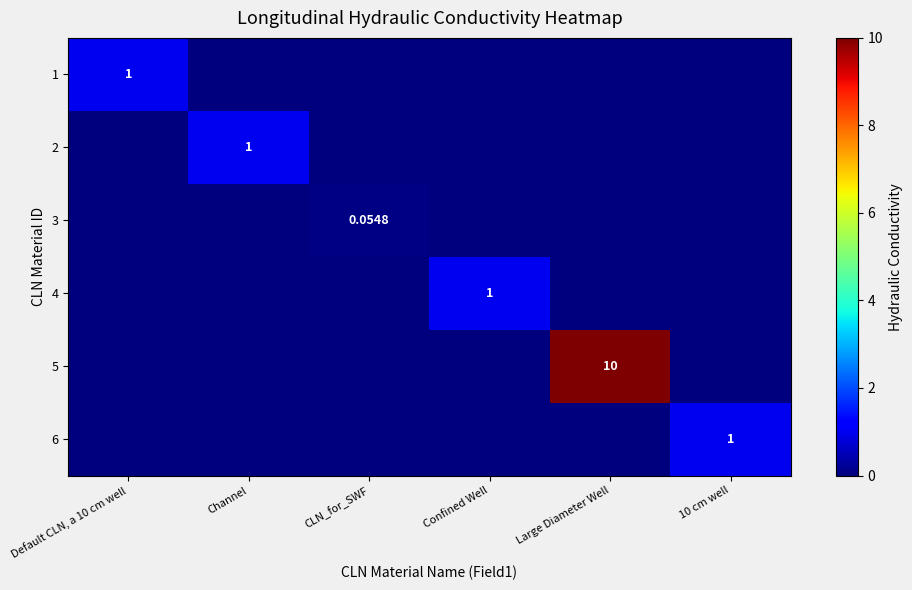

What is the average value of the 1 series?

0.2